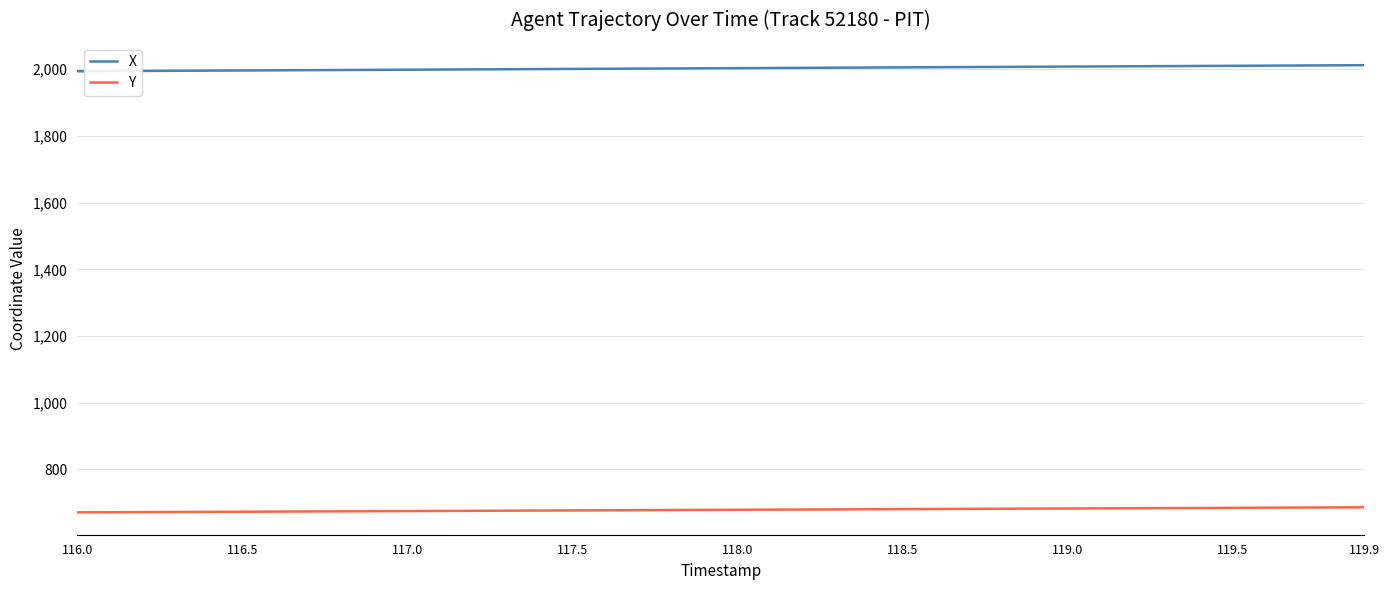

Which series has the widest spread of values?

X